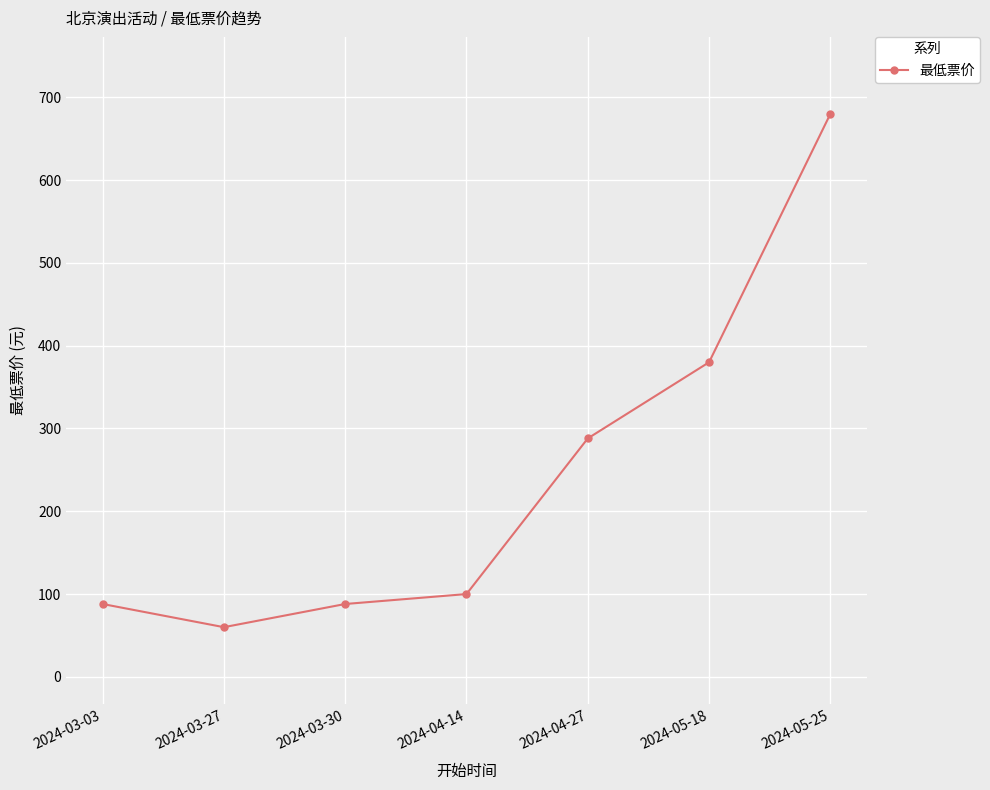

What is the sum of all values?

1684